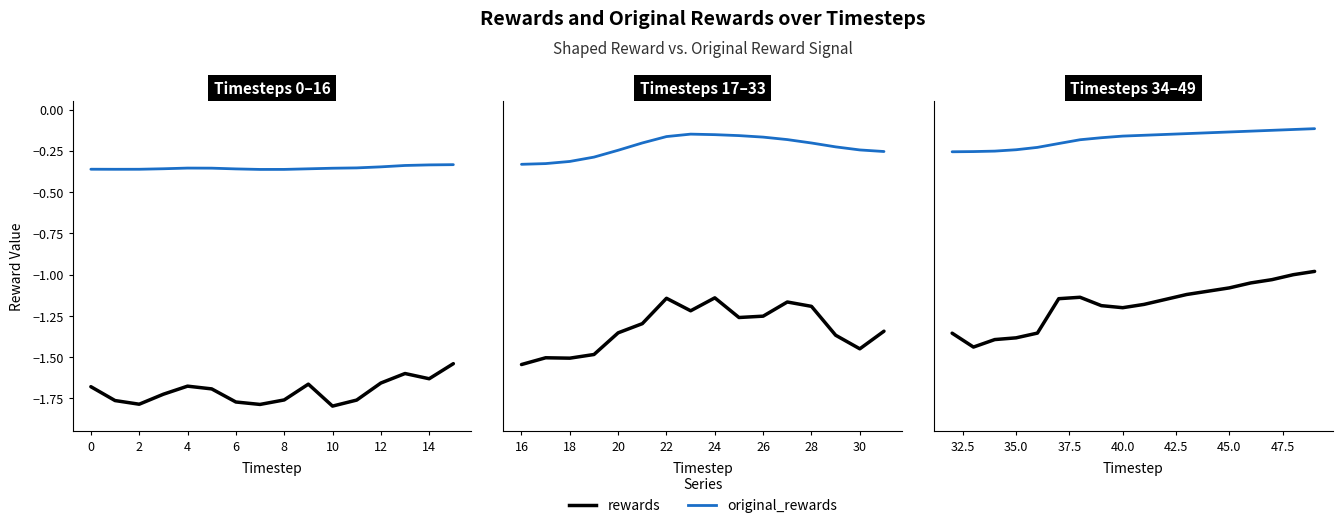

Rank the series by their average value, from lowest to highest.

rewards, original_rewards